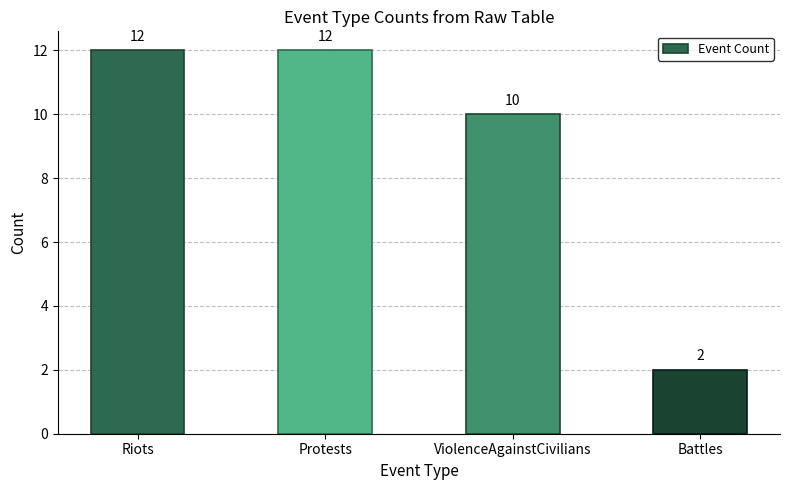

Reading left to right, extract all data points from this chart.

12	12	10	2